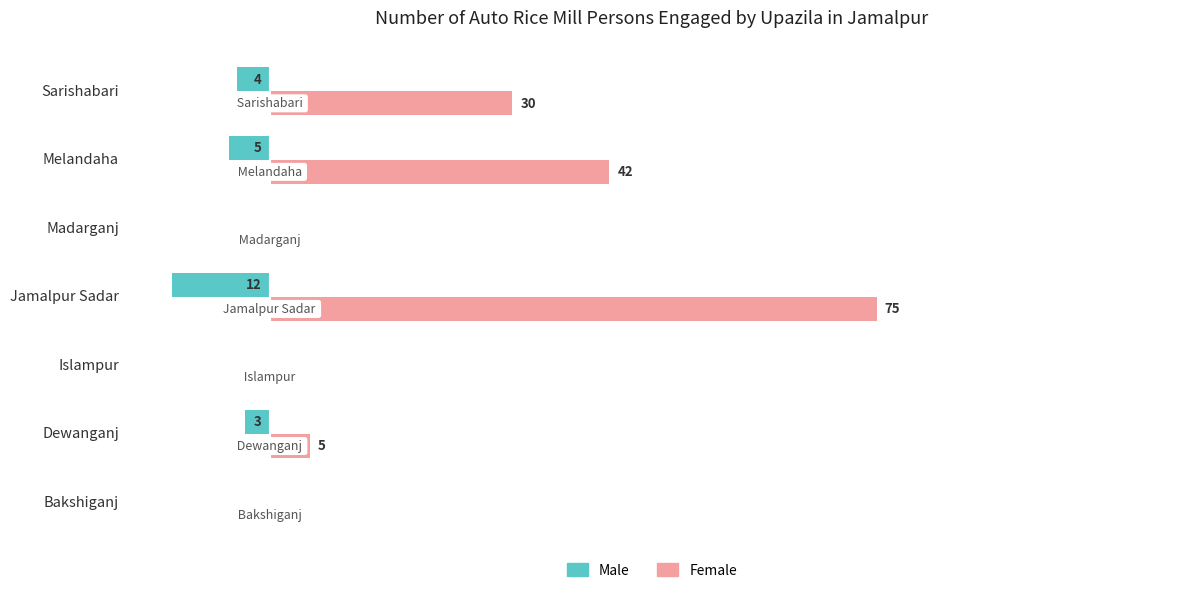

Where is Male nearest to the value -6?

Melandaha